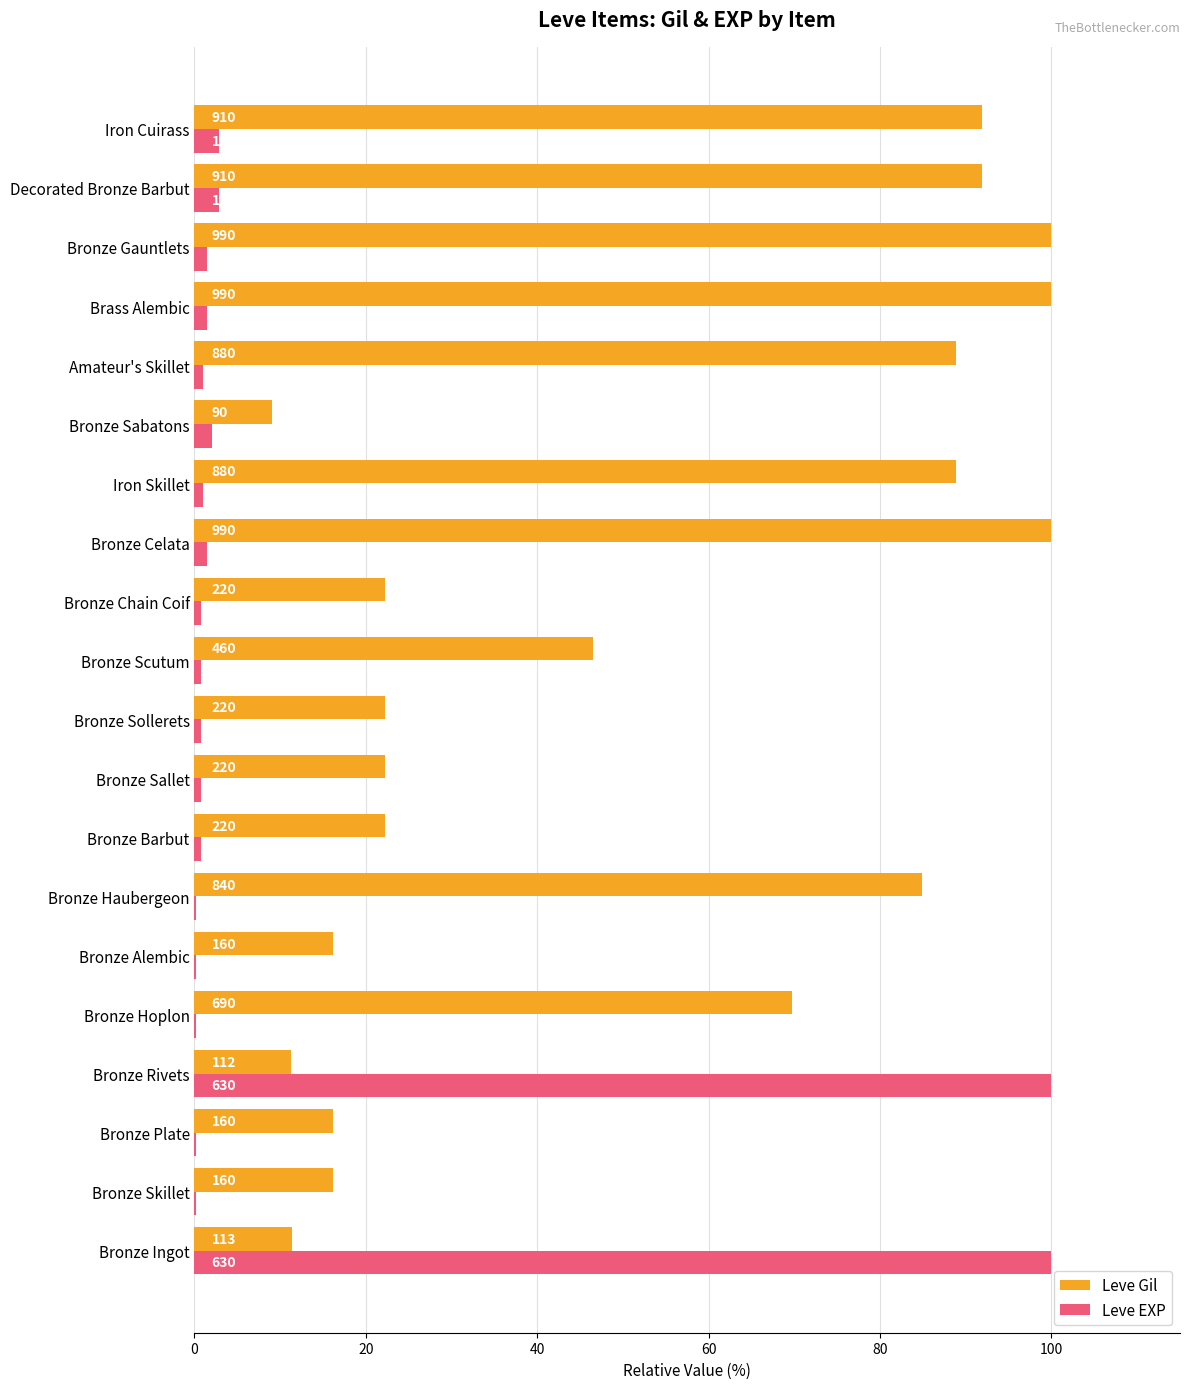

Which series has the largest total across all categories?

Leve Gil